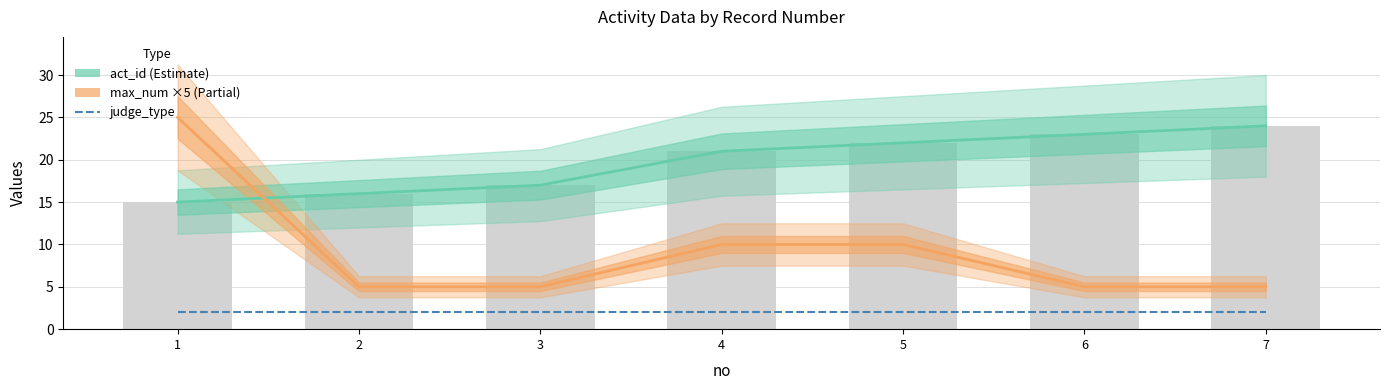

What is the total value across all series at 1?

42